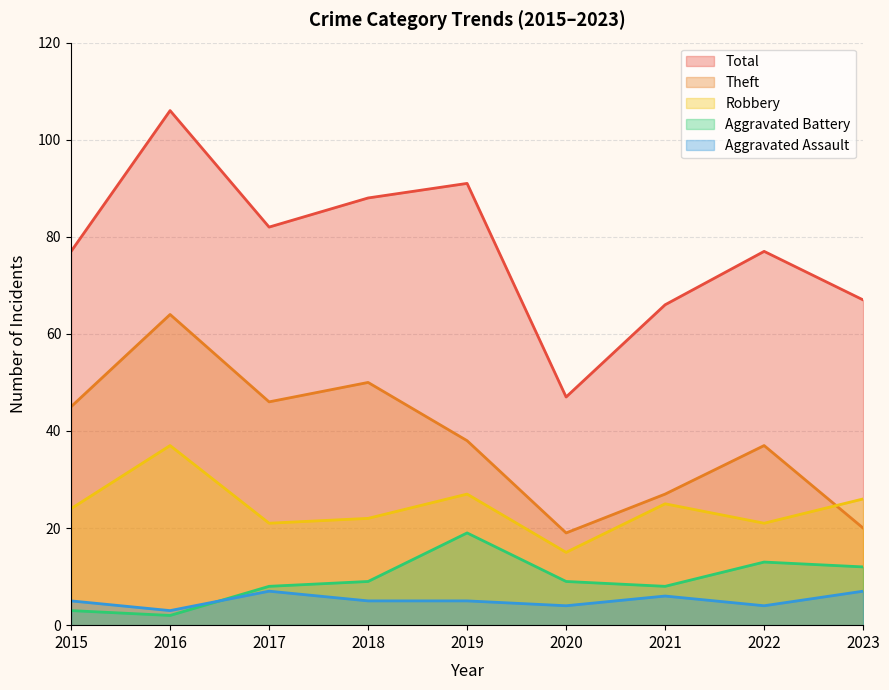

Reading left to right, extract all data points from this chart.

Theft: 45	64	46	50	38	19	27	37	20
Robbery: 24	37	21	22	27	15	25	21	26
Aggravated Assault: 5	3	7	5	5	4	6	4	7
Aggravated Battery: 3	2	8	9	19	9	8	13	12
Total: 77	106	82	88	91	47	66	77	67